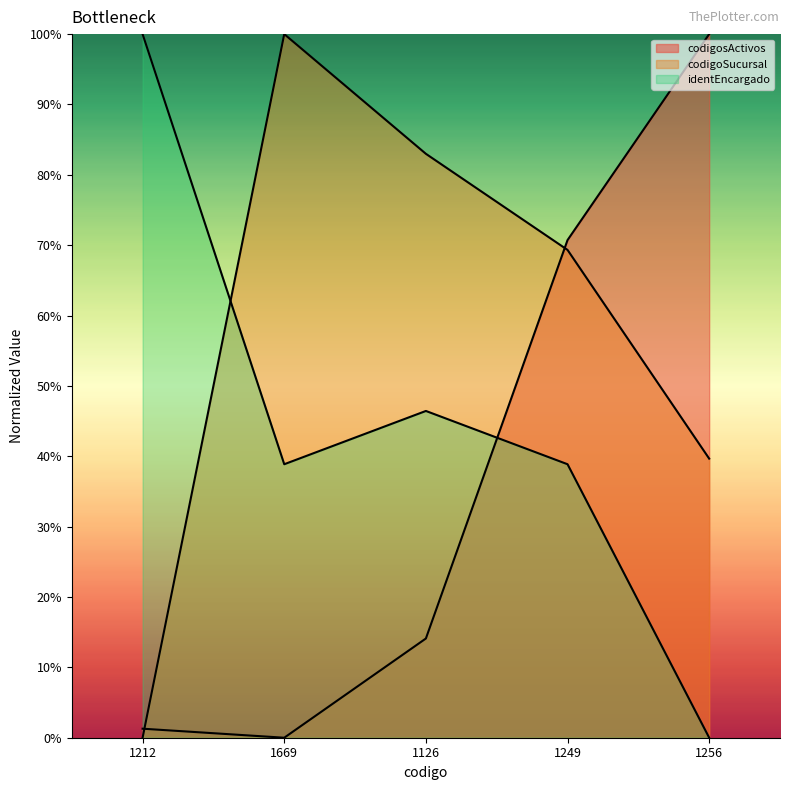

Between 1669 and 1249, which is larger?

1249